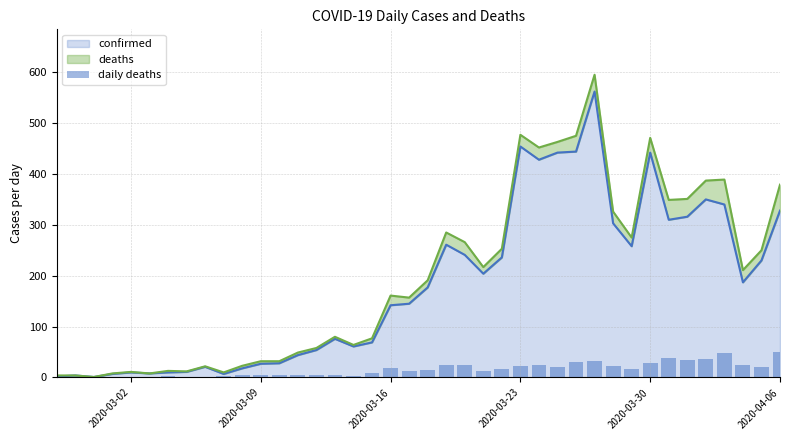

Does the chart contain any negative values?

No